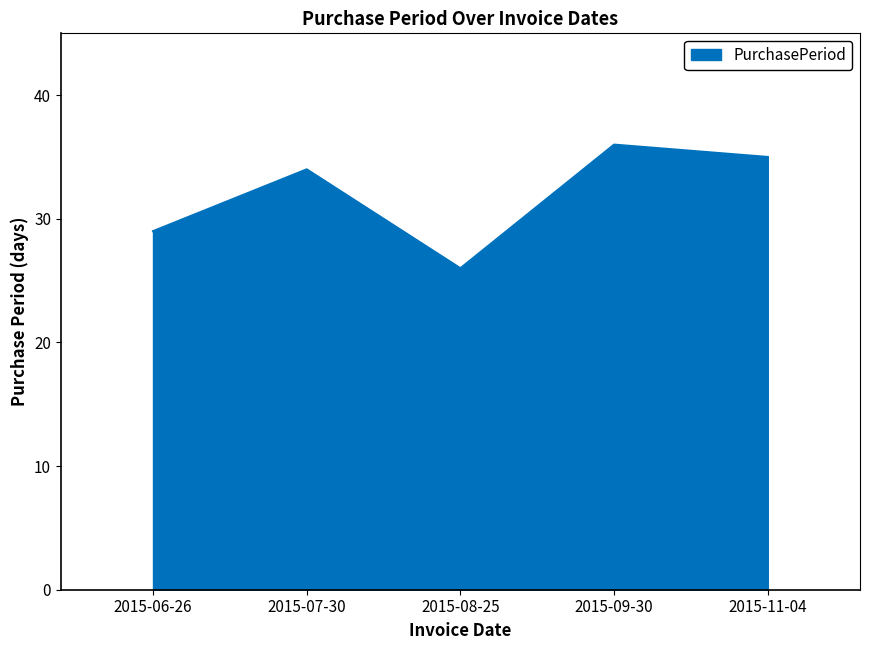

At which category does the chart reach its minimum across all series?

2015-08-25